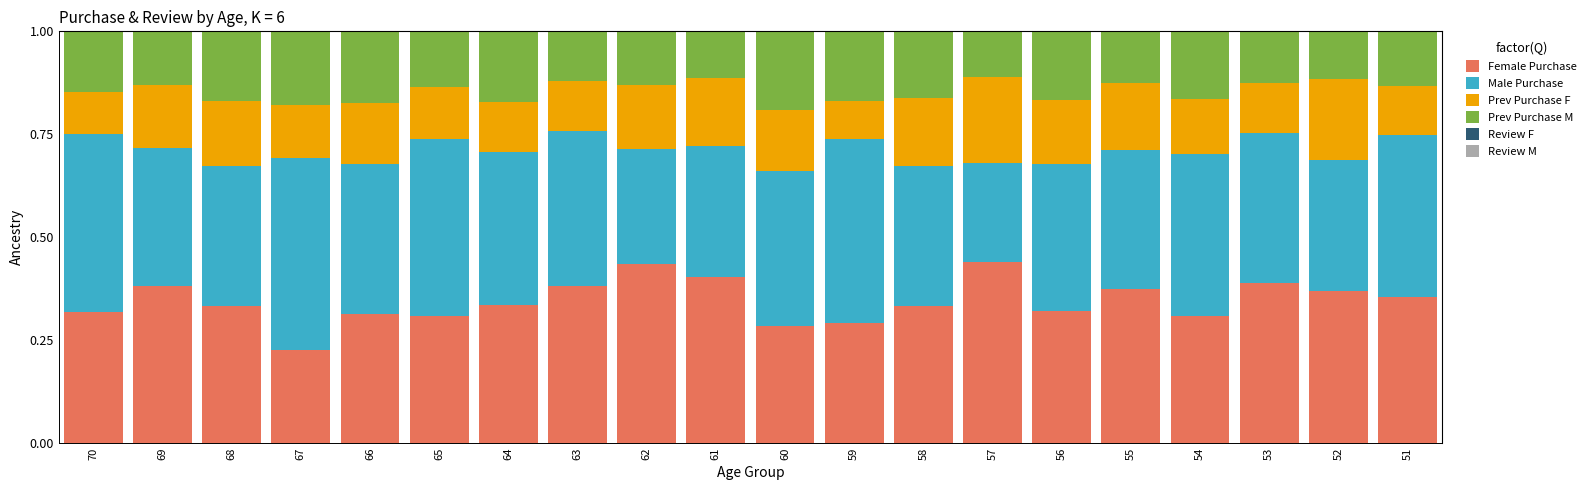

Is it true that Female Purchase equals 0.4 at 53?

True